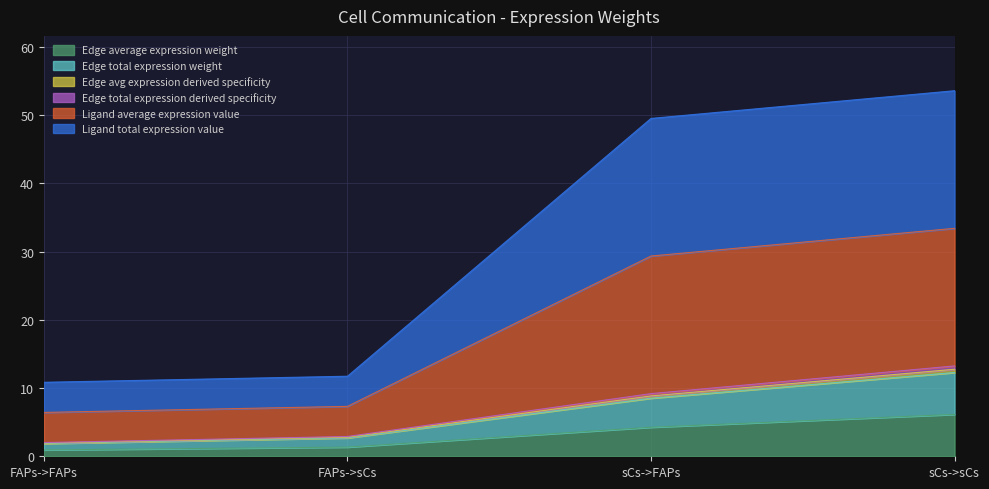

Rank the categories by Edge avg expression derived specificity value from lowest to highest.

FAPs->FAPs, FAPs->sCs, sCs->FAPs, sCs->sCs